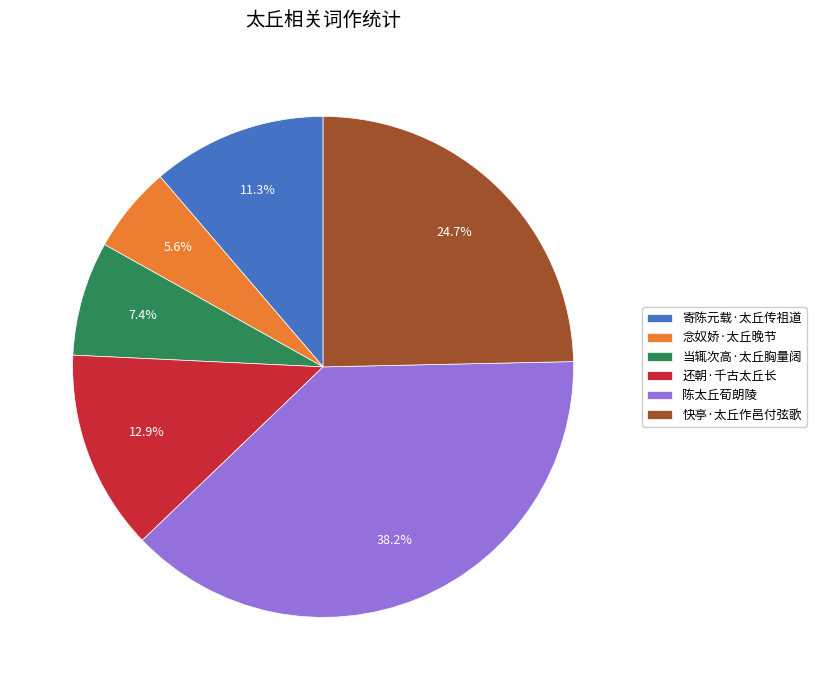

Is it true that 念奴娇·太丘晚节 is 20% of the pie?

False